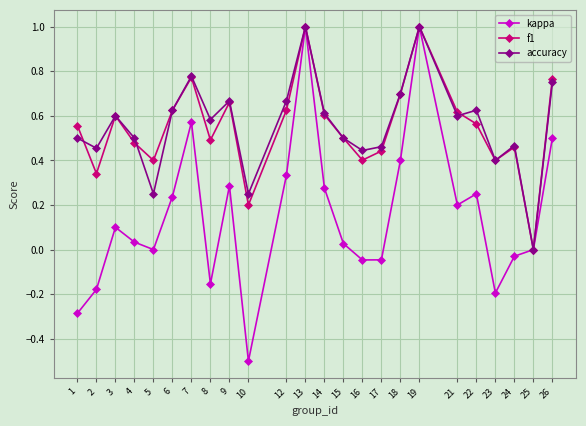

What is the value of the accuracy point at the 12th from the left?

1.0